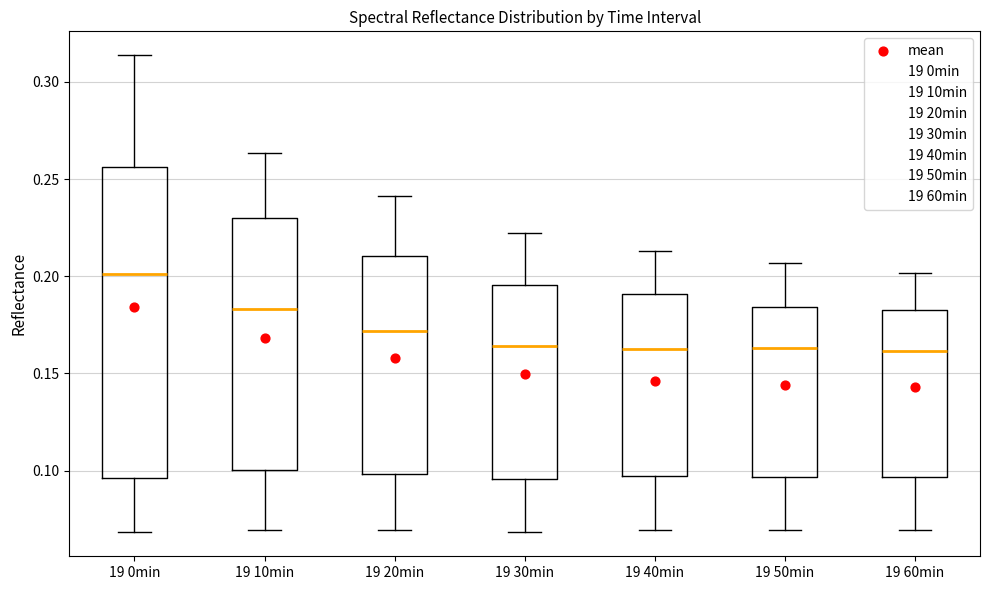

Which box is the tallest, from its lower edge to its upper edge?

19 0min